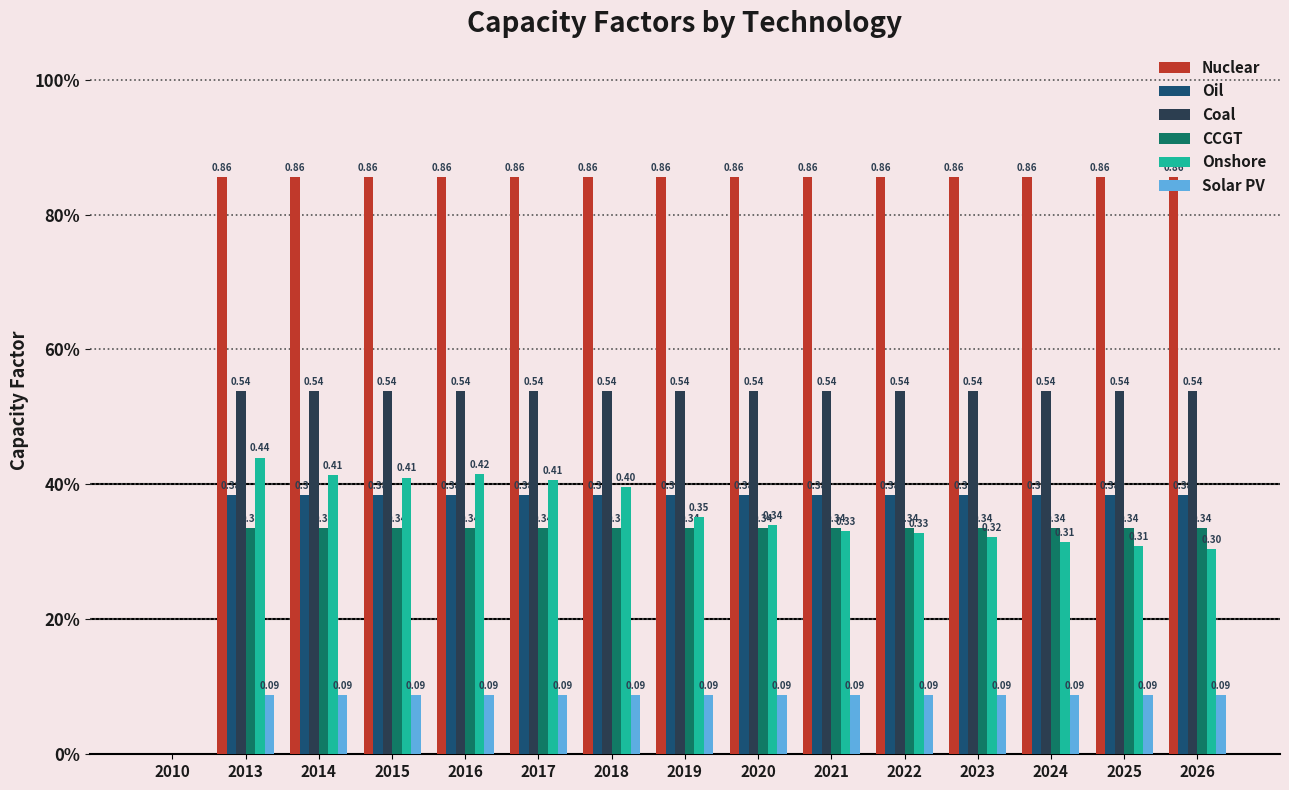

What is the spread (max minus min) of values at 2021?

0.8